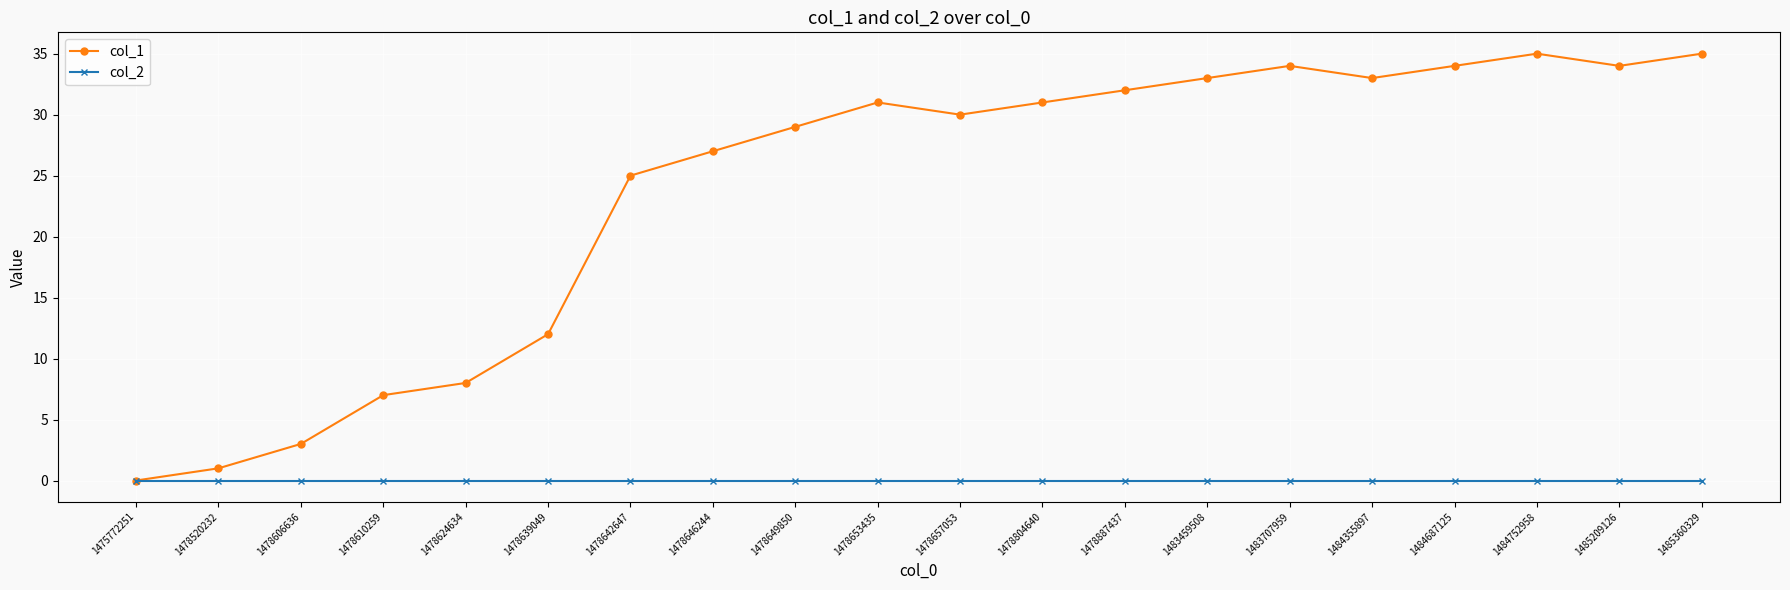

What value does the col_1 series have at 1478649850?

29